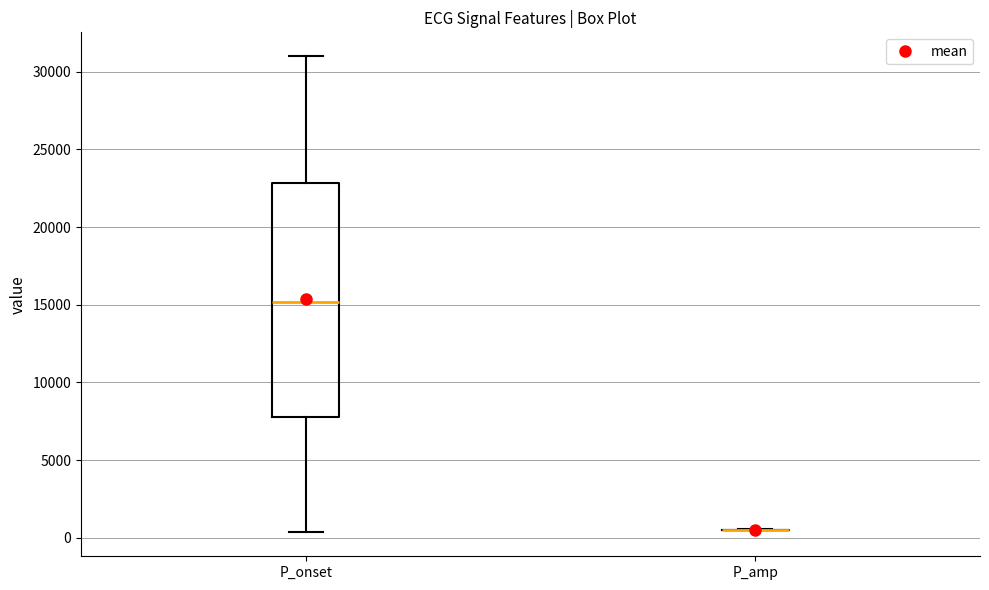

Which box is the tallest, from its lower edge to its upper edge?

P_onset